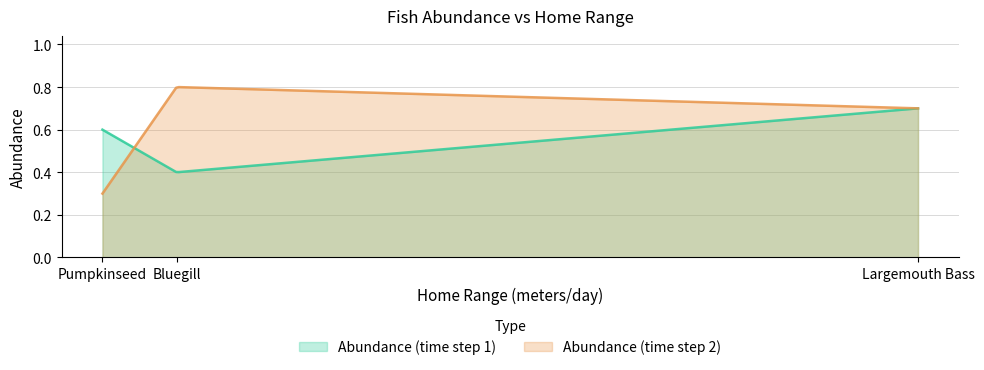

List the series in order of their peak value, highest first.

Abundance (time step 2), Abundance (time step 1)